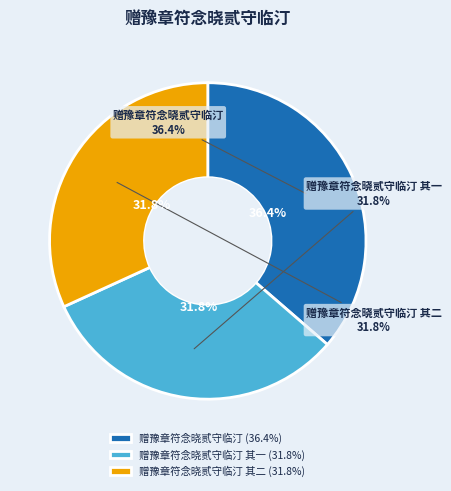

To the nearest percent, what portion does 赠豫章符念晓贰守临汀 represent?

36%